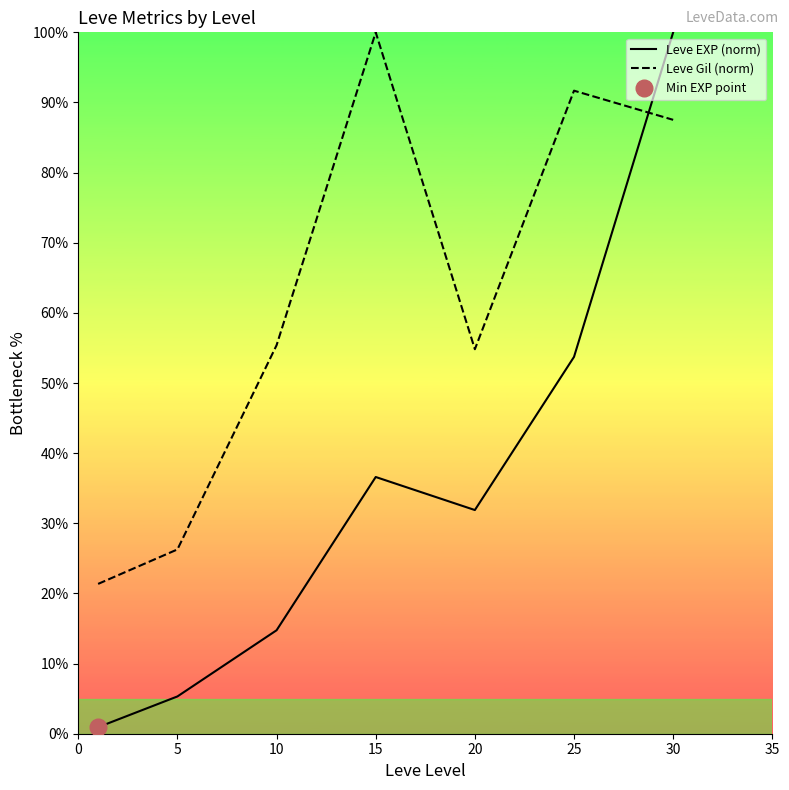

Which series ends up on top after the final intersection of Leve EXP (norm) and Leve Gil (norm)?

Leve EXP (norm)